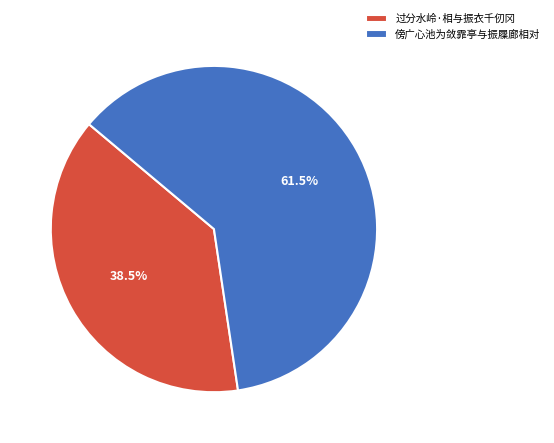

To the nearest percent, what is the average slice percentage?

50%